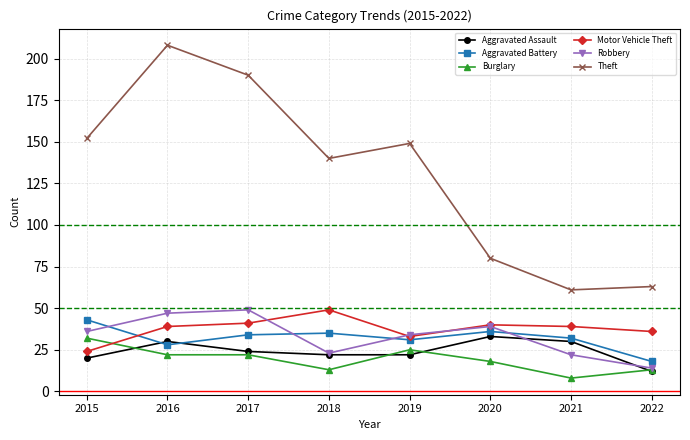

Count the number of data series in this chart.

6